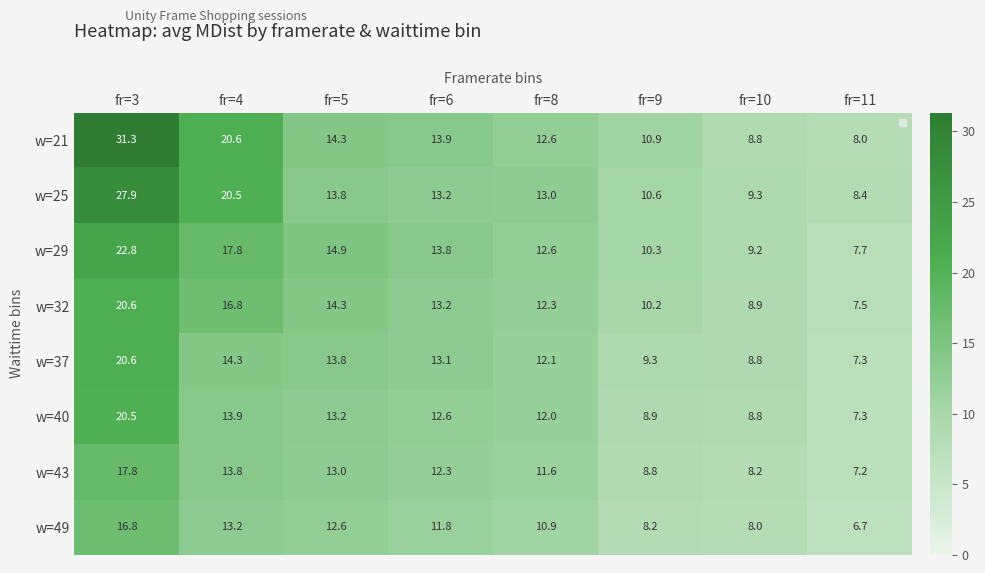

What is the difference between the maximum and minimum values in the w=32 series?

13.2